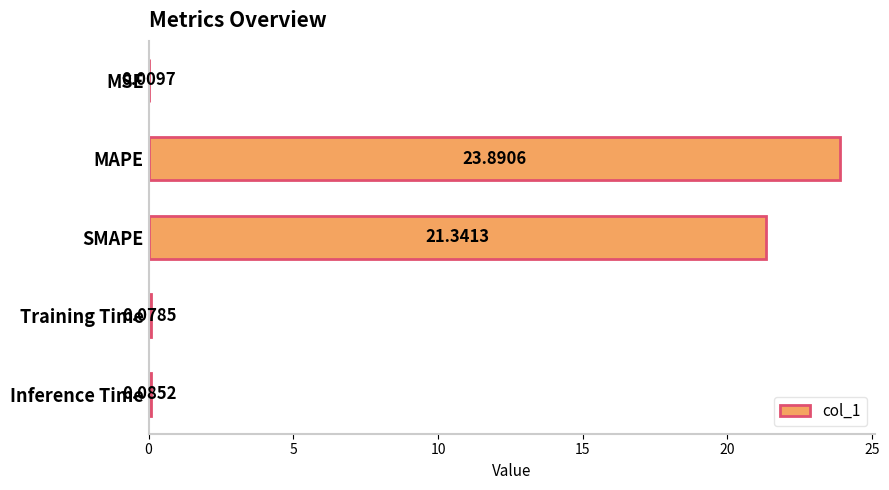

Between Training Time and SMAPE, which is larger?

SMAPE